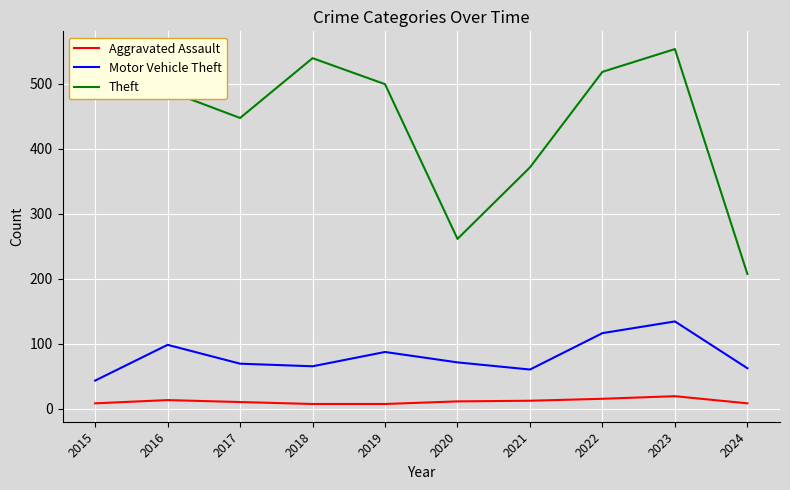

How many lines are shown in the chart?

3